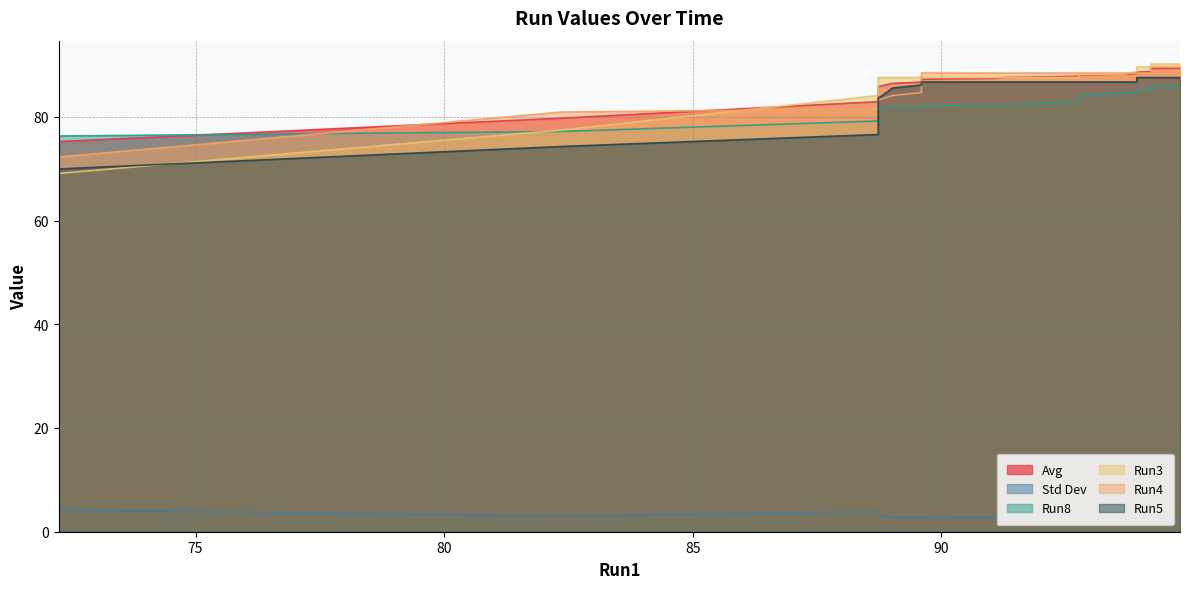

At how many categories does at least one series exceed 62?

40